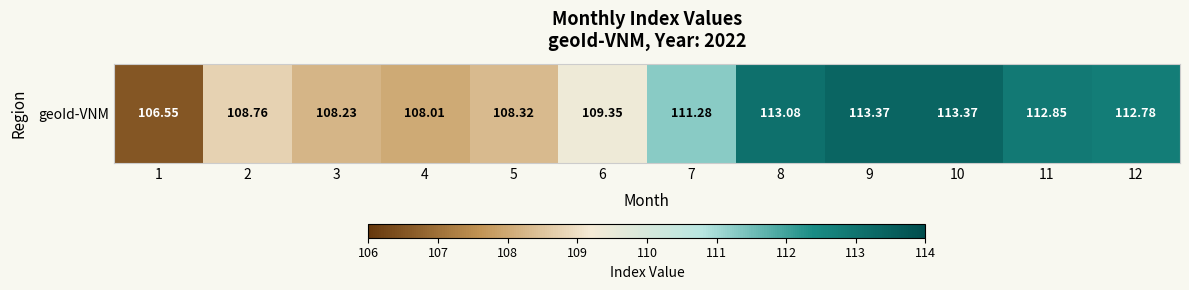

What is the ratio of the value at 4 to the value at 9?

1.0